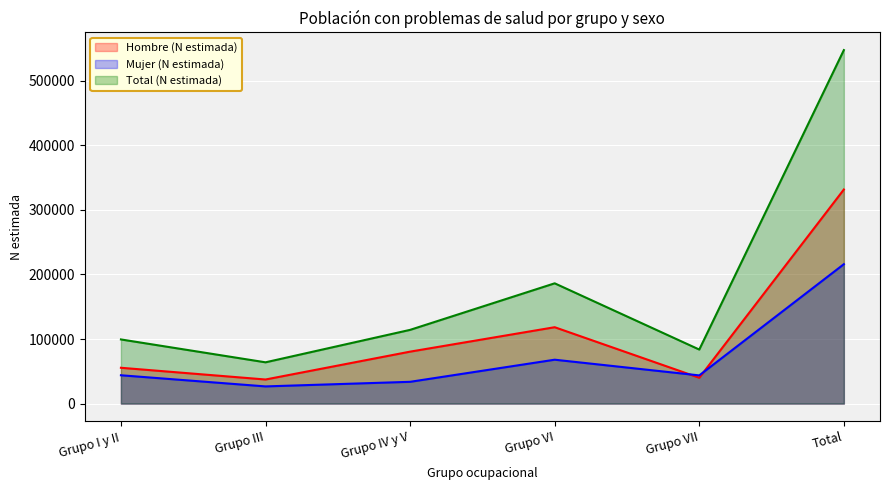

What is the difference between the maximum and second lowest values in the Mujer (N estimada) series?

182106